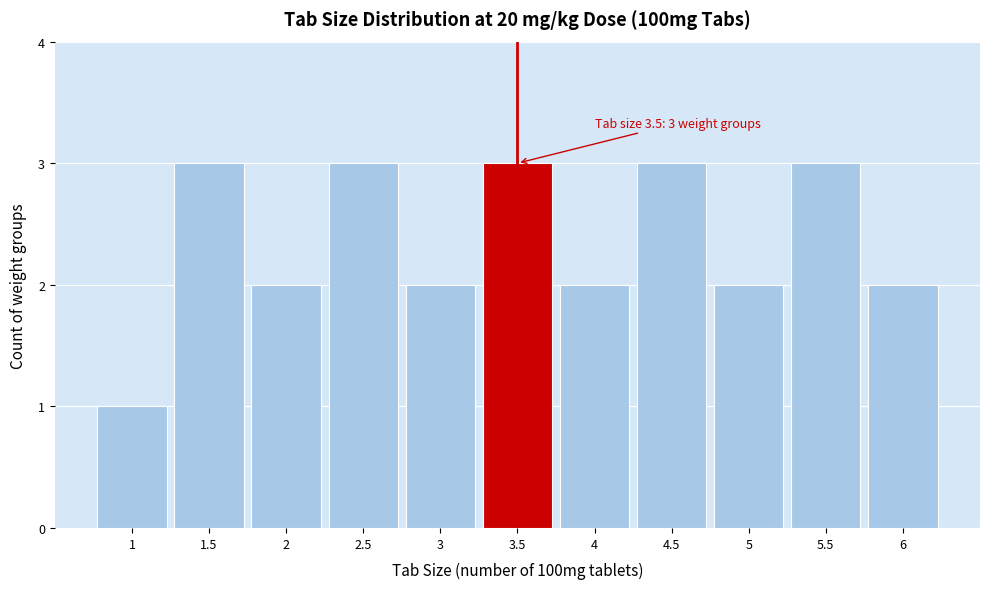

Reading right to left, list all the values displayed in this chart.

2	3	2	3	2	3	2	3	2	3	1